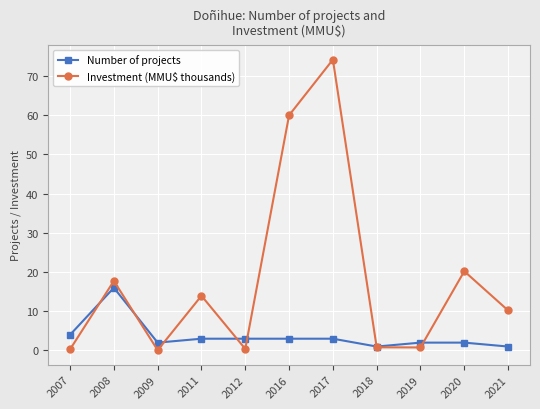

The value of Number of projects at 2011 is 3.0. True or false?

True